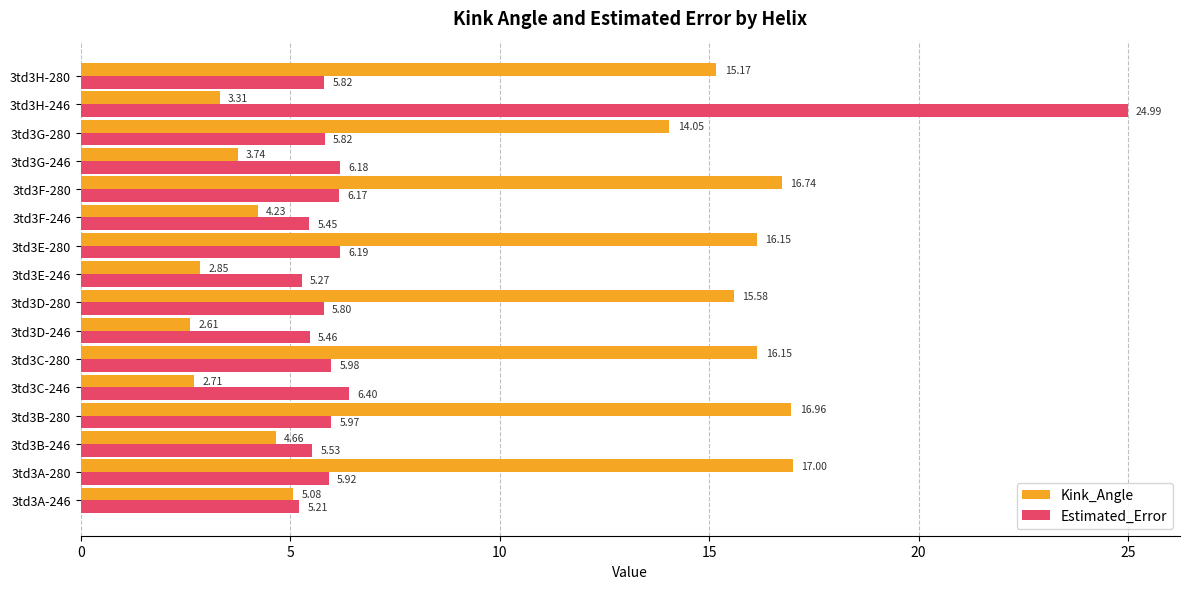

At how many categories does at least one series exceed 20?

1